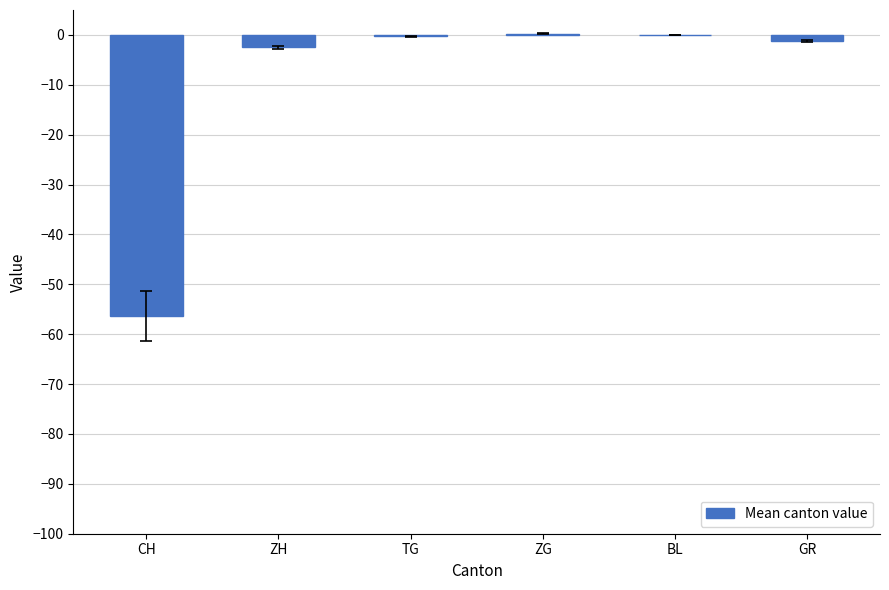

Is it true that the value at CH is -28.0?

False